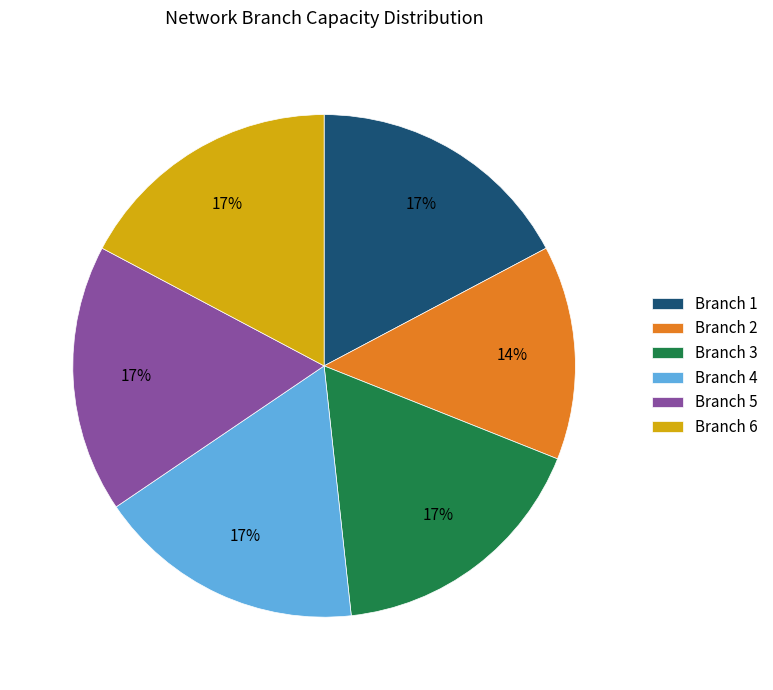

The Branch 4 slice represents 25% of the pie. True or false?

False